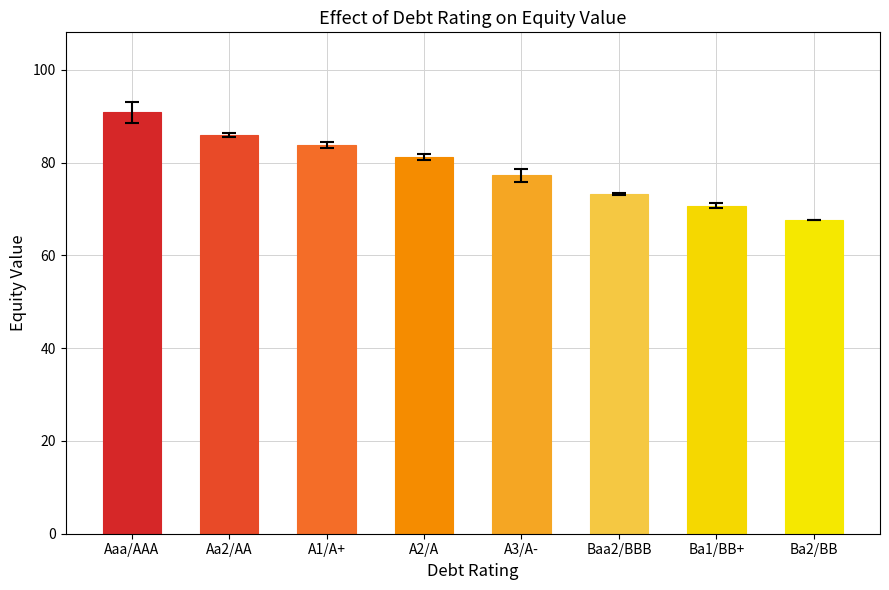

True or false: the data shows 73.3 at Baa2/BBB.

True